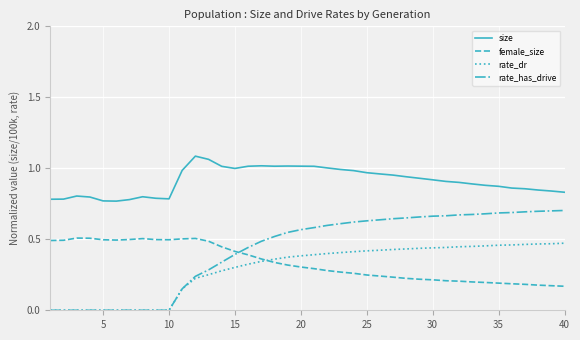

True or false: size and rate_dr intersect in this chart.

False